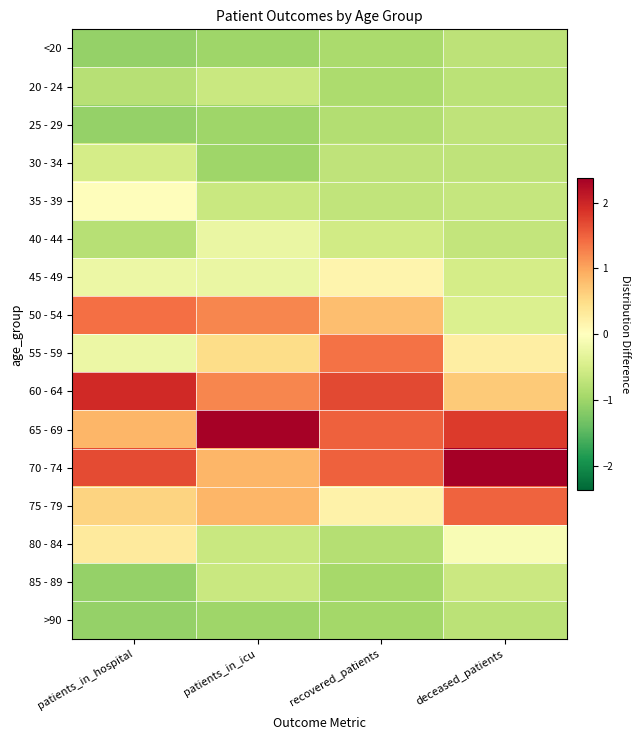

Reading left to right, list all the values displayed in this chart.

<20: patients_in_hospital=-1.1	patients_in_icu=-1.0	recovered_patients=-0.9	deceased_patients=-0.7
20 - 24: patients_in_hospital=-0.8	patients_in_icu=-0.6	recovered_patients=-0.9	deceased_patients=-0.7
25 - 29: patients_in_hospital=-1.1	patients_in_icu=-1.0	recovered_patients=-0.8	deceased_patients=-0.7
30 - 34: patients_in_hospital=-0.5	patients_in_icu=-1.0	recovered_patients=-0.7	deceased_patients=-0.7
35 - 39: patients_in_hospital=0.0	patients_in_icu=-0.6	recovered_patients=-0.7	deceased_patients=-0.7
40 - 44: patients_in_hospital=-0.8	patients_in_icu=-0.3	recovered_patients=-0.5	deceased_patients=-0.7
45 - 49: patients_in_hospital=-0.2	patients_in_icu=-0.3	recovered_patients=0.2	deceased_patients=-0.5
50 - 54: patients_in_hospital=1.4	patients_in_icu=1.2	recovered_patients=0.8	deceased_patients=-0.4
55 - 59: patients_in_hospital=-0.2	patients_in_icu=0.5	recovered_patients=1.4	deceased_patients=0.3
60 - 64: patients_in_hospital=2.0	patients_in_icu=1.2	recovered_patients=1.7	deceased_patients=0.7
65 - 69: patients_in_hospital=0.9	patients_in_icu=2.4	recovered_patients=1.5	deceased_patients=1.8
70 - 74: patients_in_hospital=1.7	patients_in_icu=0.9	recovered_patients=1.5	deceased_patients=2.4
75 - 79: patients_in_hospital=0.6	patients_in_icu=0.9	recovered_patients=0.2	deceased_patients=1.5
80 - 84: patients_in_hospital=0.3	patients_in_icu=-0.6	recovered_patients=-0.8	deceased_patients=-0.1
85 - 89: patients_in_hospital=-1.1	patients_in_icu=-0.6	recovered_patients=-0.9	deceased_patients=-0.6
>90: patients_in_hospital=-1.1	patients_in_icu=-1.0	recovered_patients=-1.0	deceased_patients=-0.7